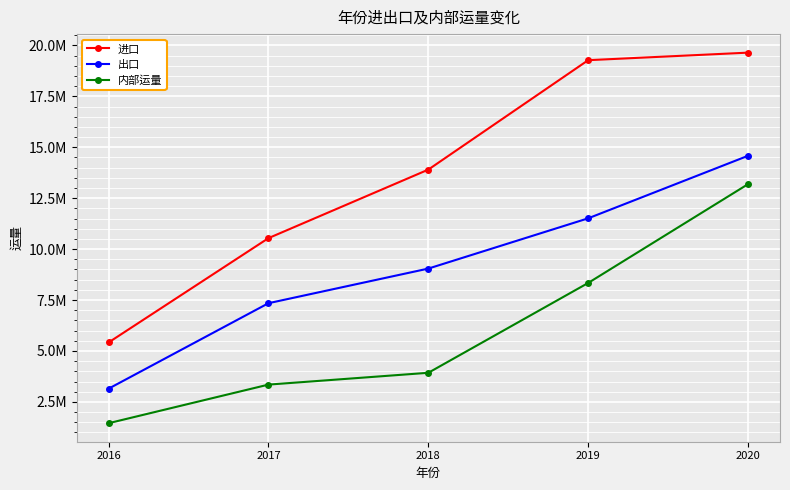

What are all the series names shown in the legend?

进口, 出口, 内部运量